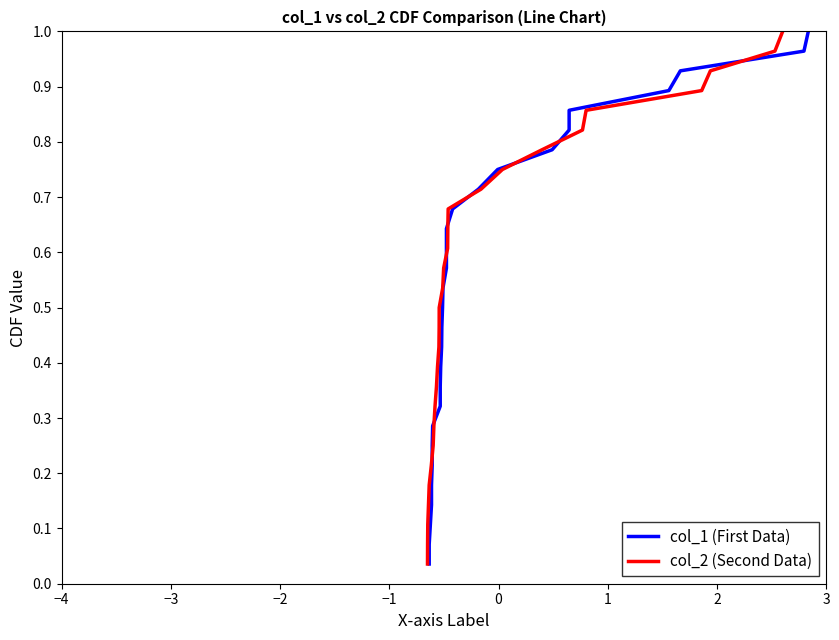

Does the chart have visible grid lines?

No